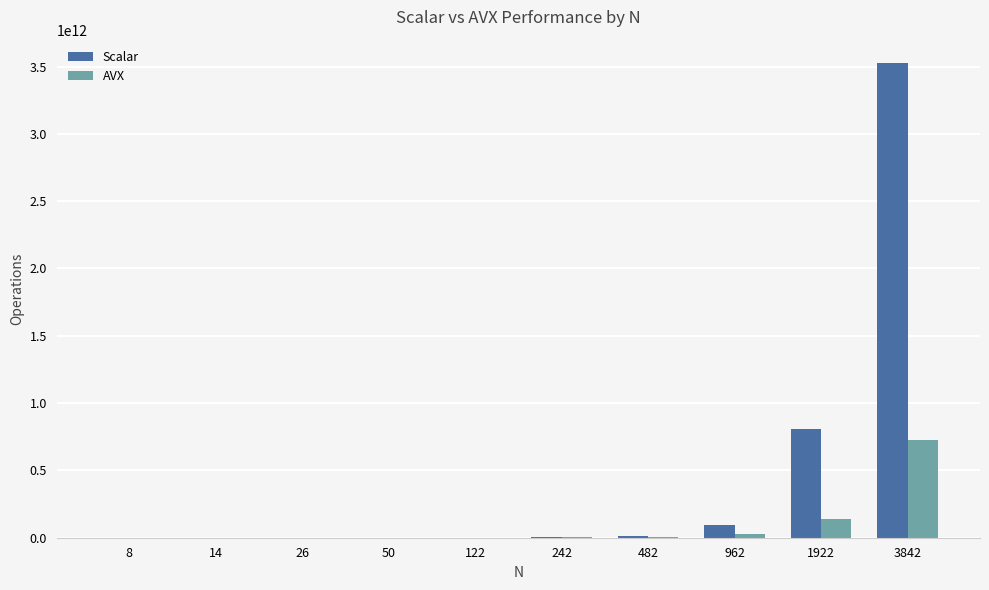

What is the average value of the AVX series?

90733304985